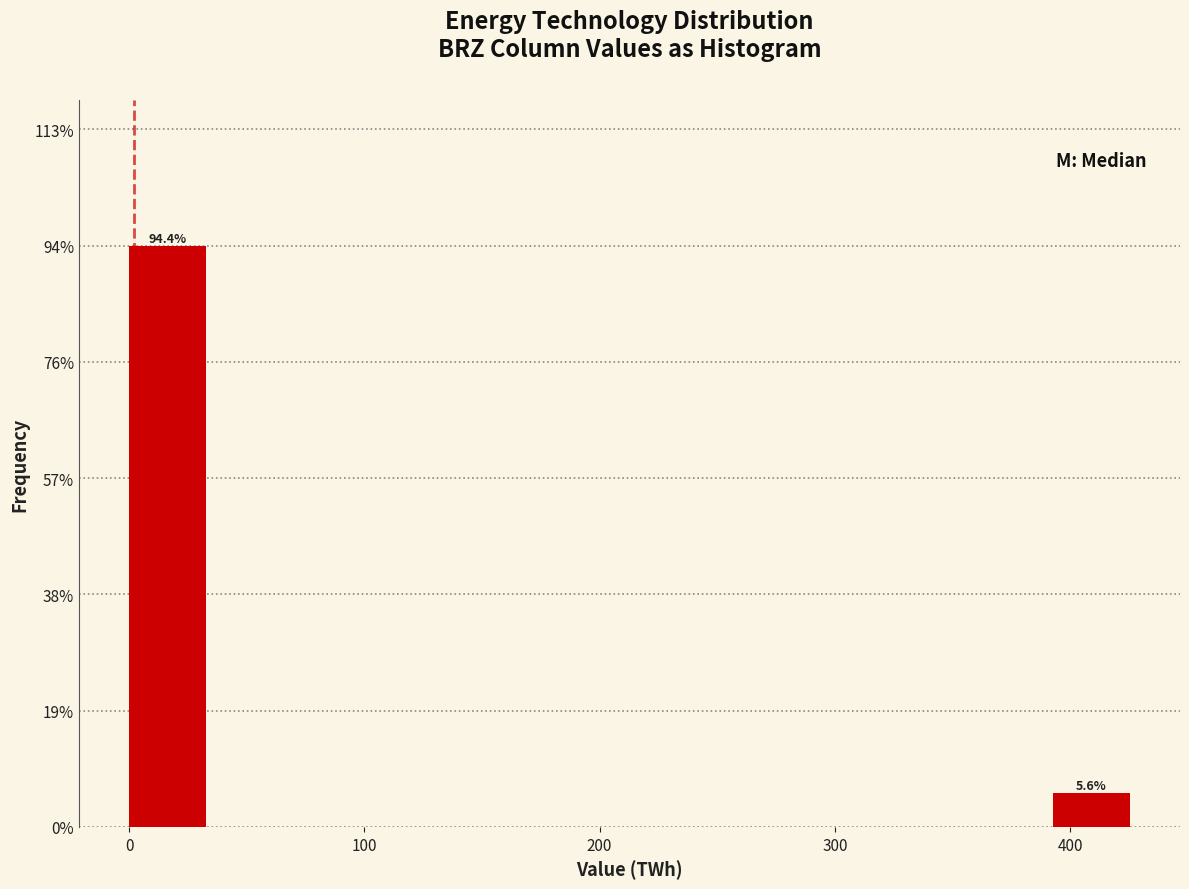

Read against the x-axis, roughly where is the centre of the tallest bar?

20